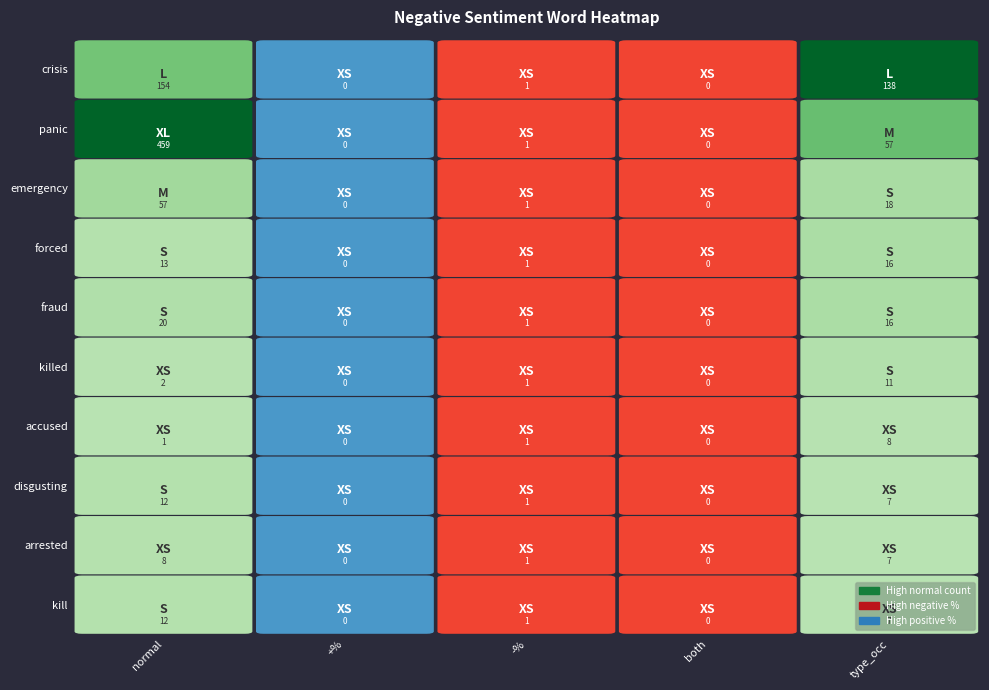

True or false: kill has a value of 19 at 0.

False